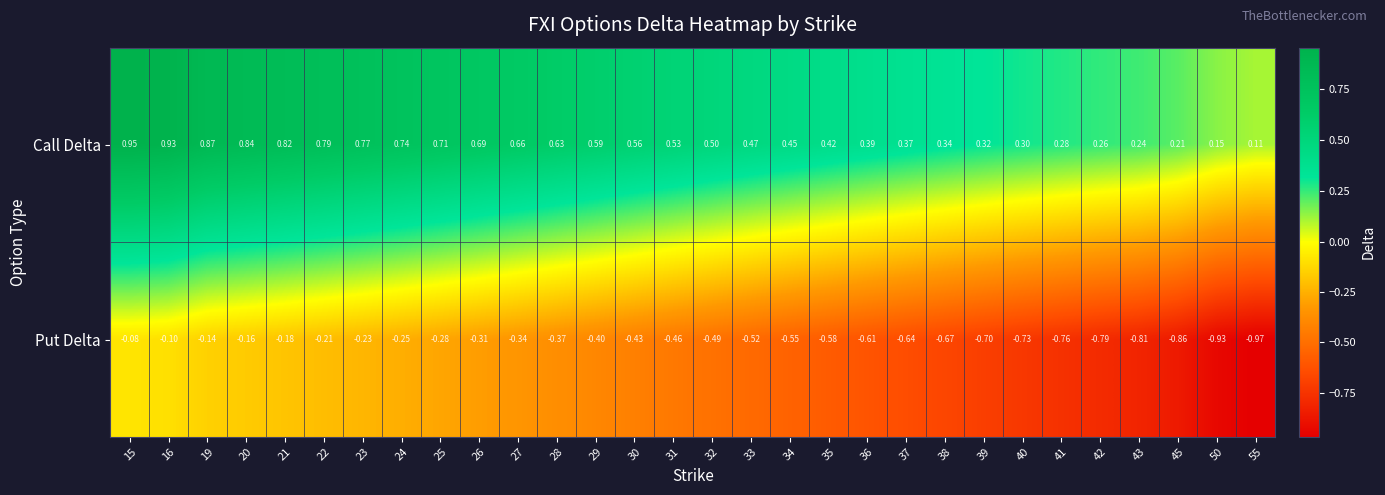

Is the value of Put Delta at 15 greater than the value of Call Delta at 29?

No